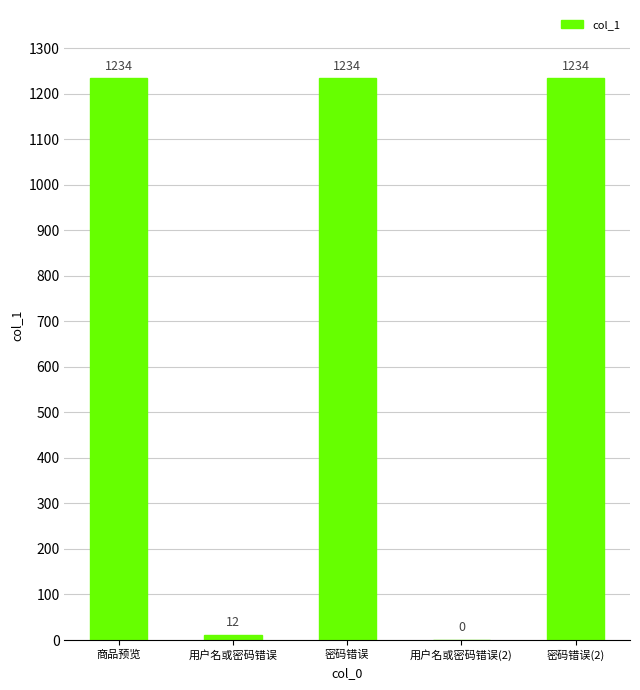

The value at 密码错误 is 1234. True or false?

True